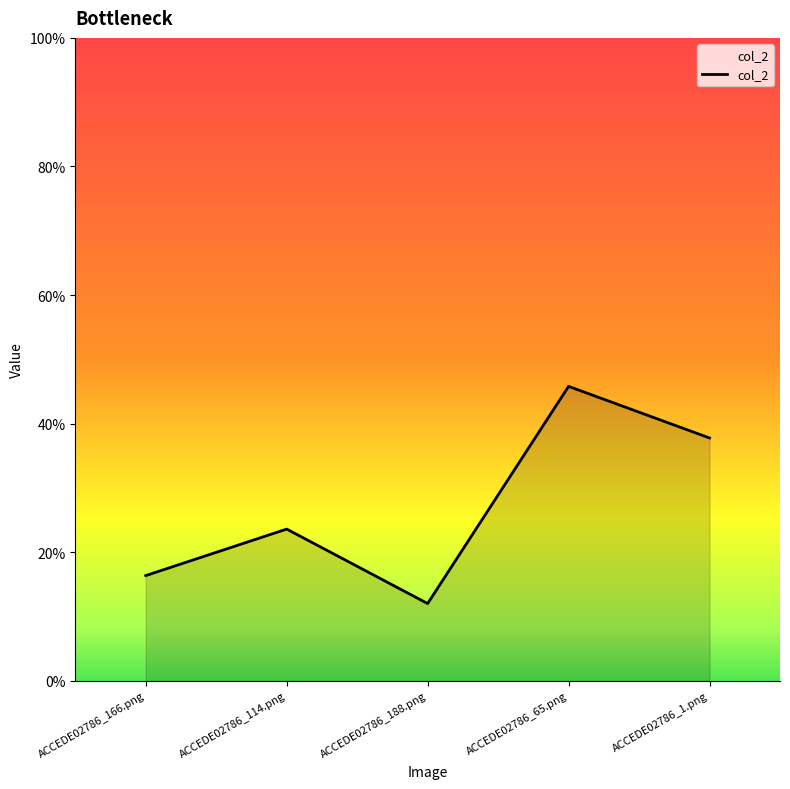

What is the smallest value displayed?

0.1